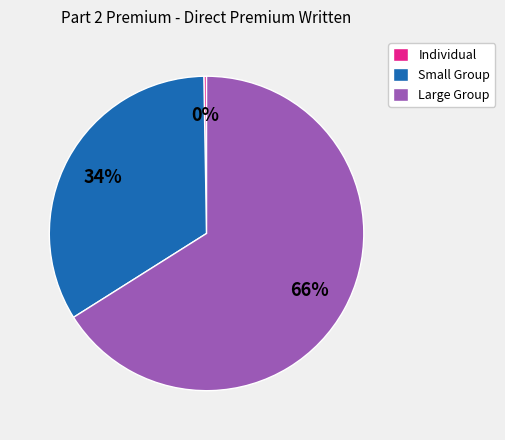

The Large Group slice represents 66% of the pie. True or false?

True